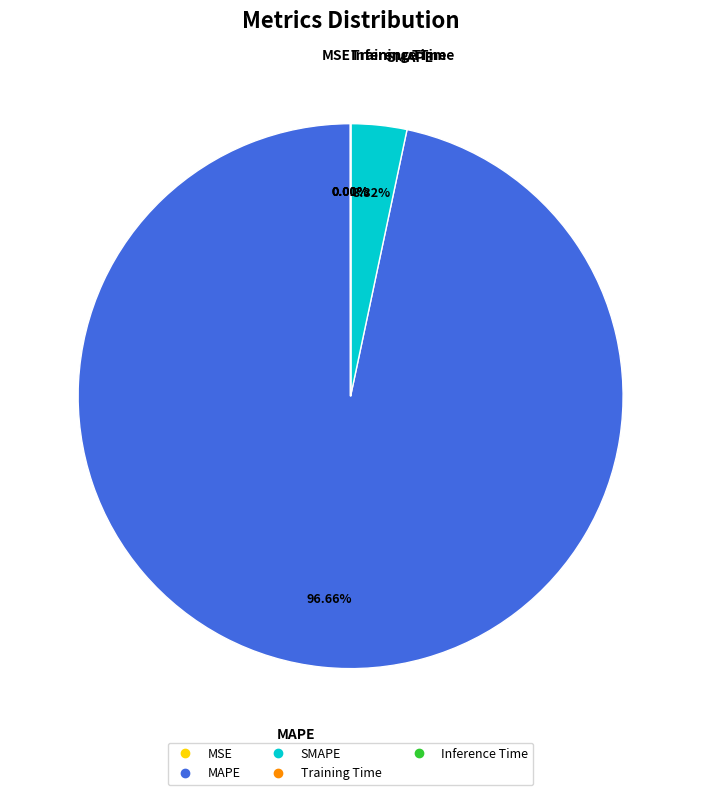

What is the largest slice in the pie chart?

MAPE